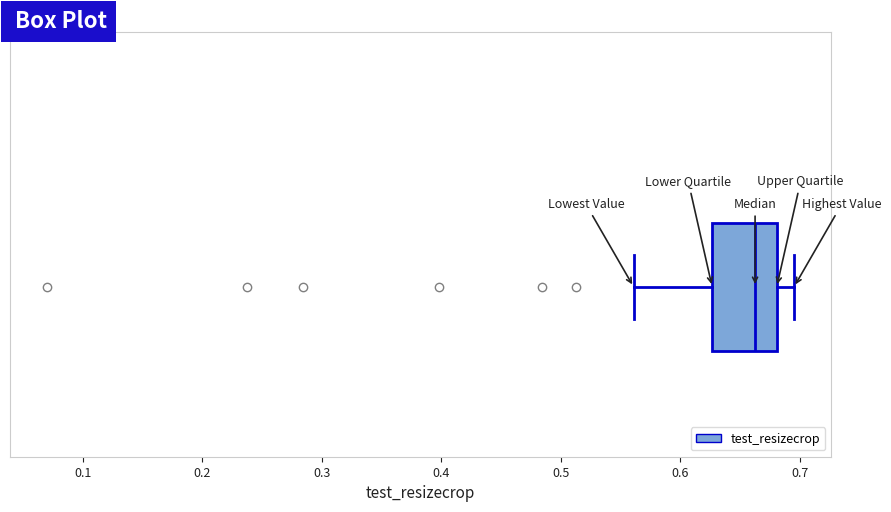

Where does the left whisker of the box end on the x-axis? The values are not printed on the chart, so give them approximately, as read against the axis.

0.56